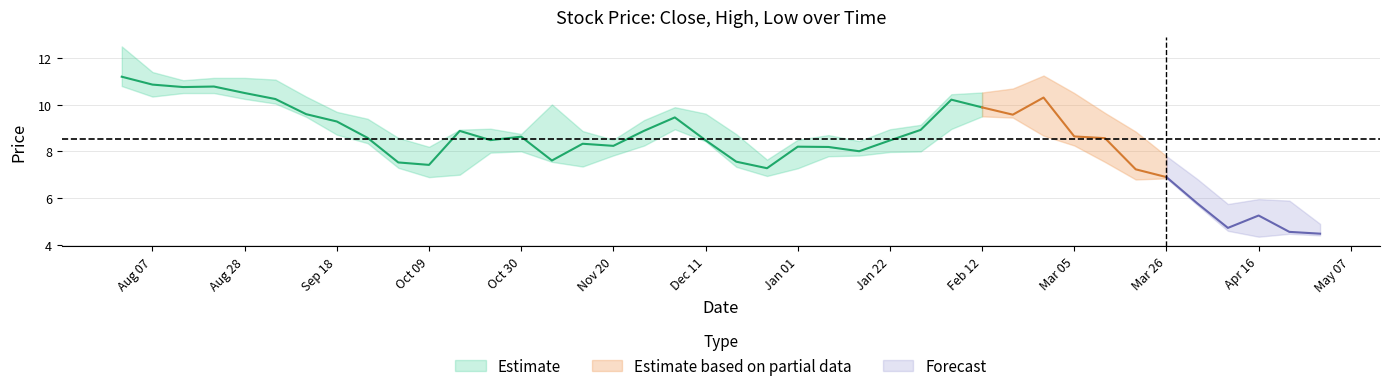

How many values in the low series are below 7?

9